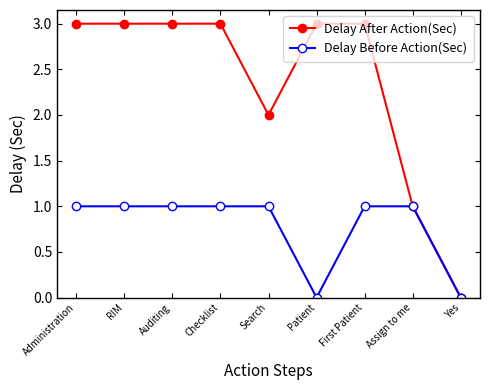

What is the value of the Delay Before Action(Sec) point at the 7th from the left?

1